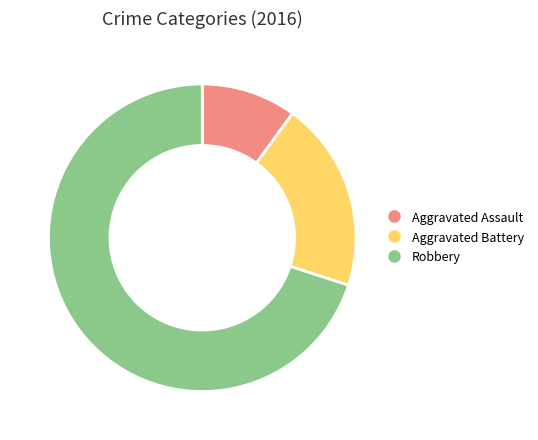

Which slice represents more than half of the pie?

Robbery